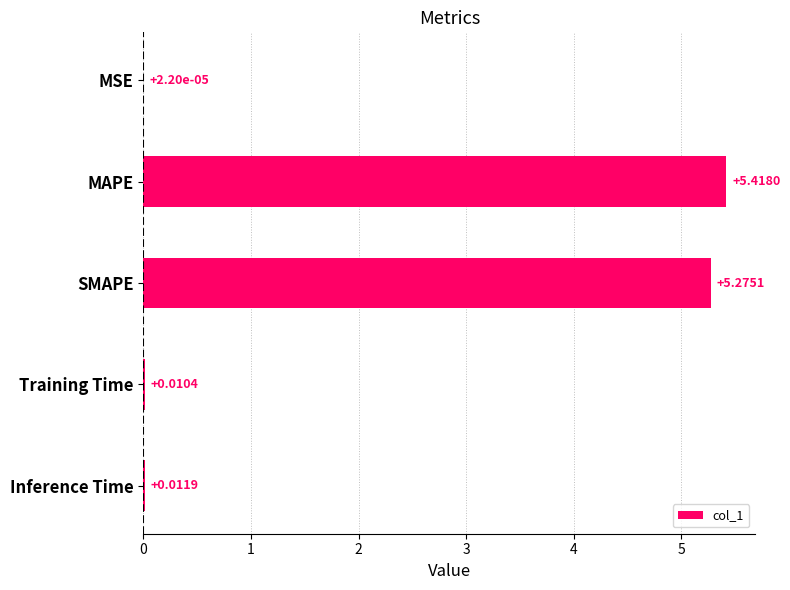

What is the sum of the values at SMAPE and Training Time?

5.3